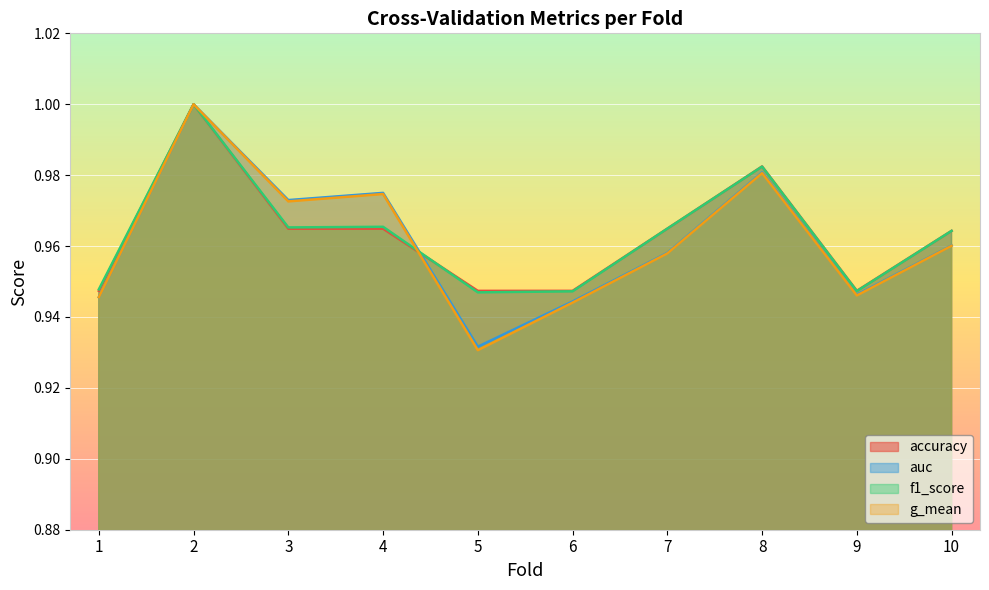

How many interior local peaks does the auc series have?

3